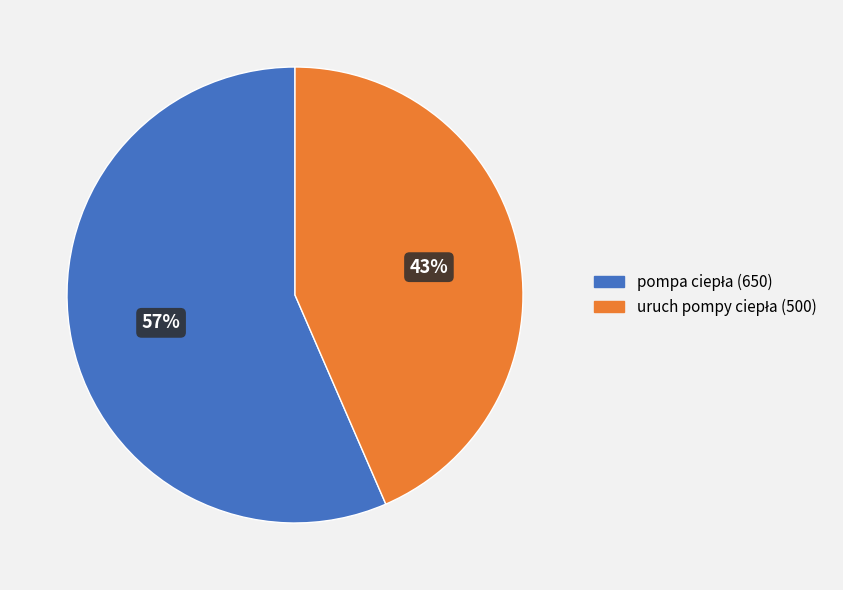

Is there a majority slice in this chart?

Yes